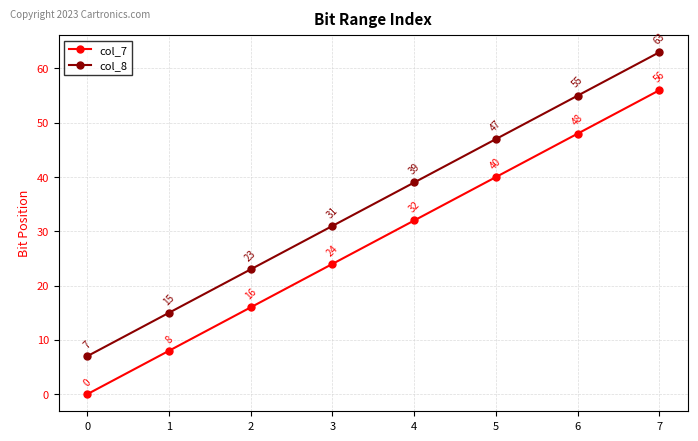

What is the minimum value for col_8?

7